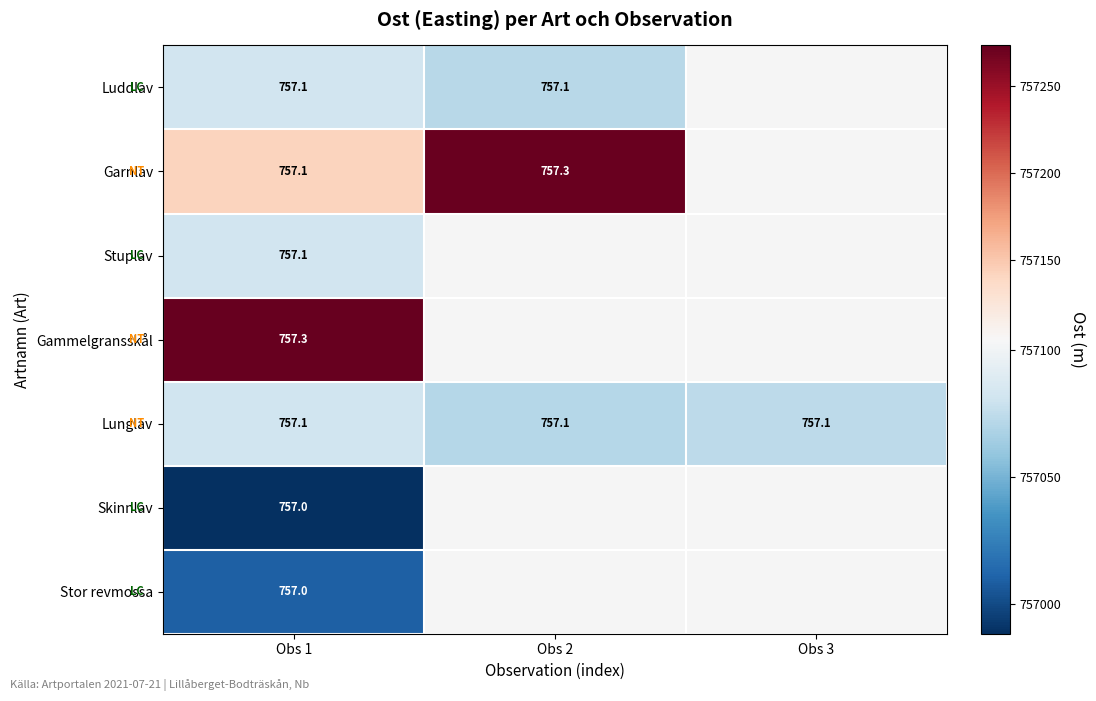

Between Obs 1 and Obs 2, which series saw the biggest shift?

Garnlav